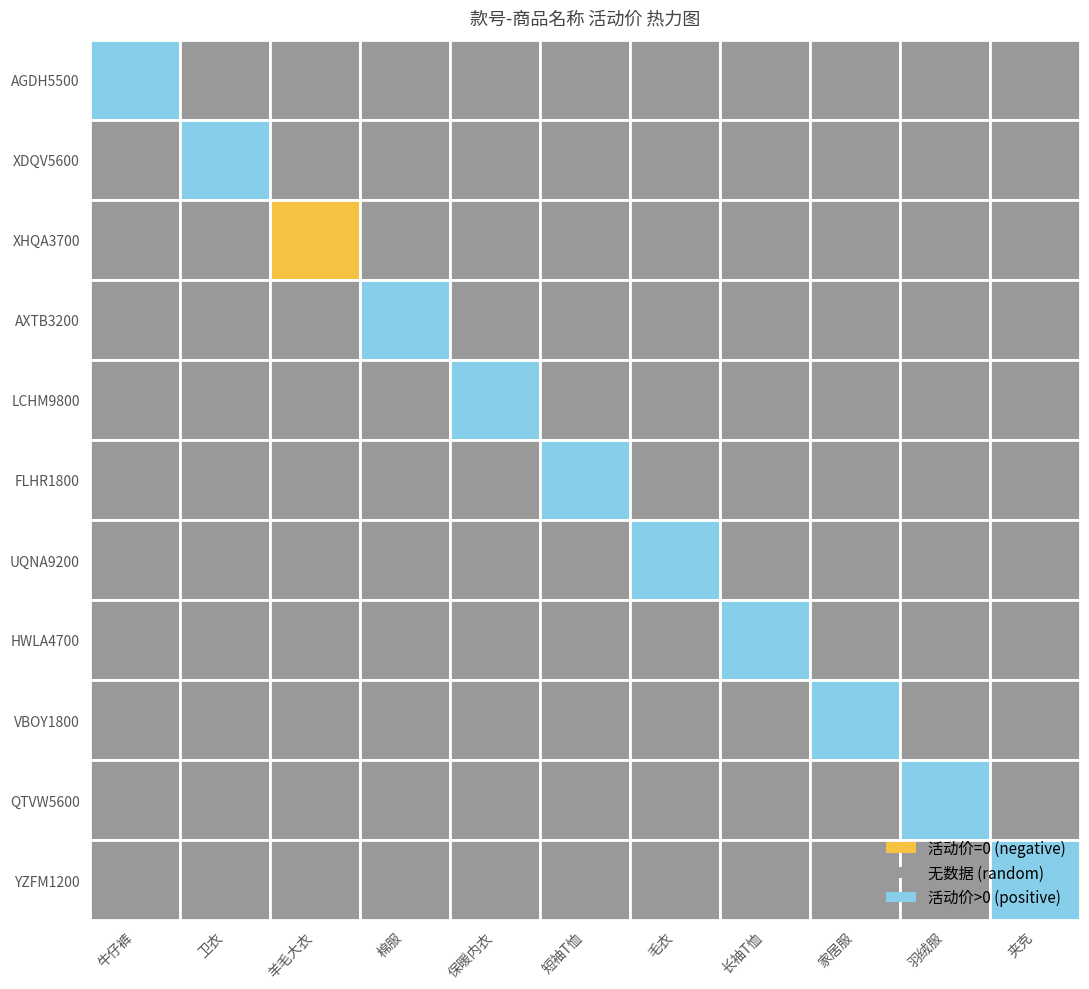

Between 4 and 9, which series saw the biggest shift?

羽绒服